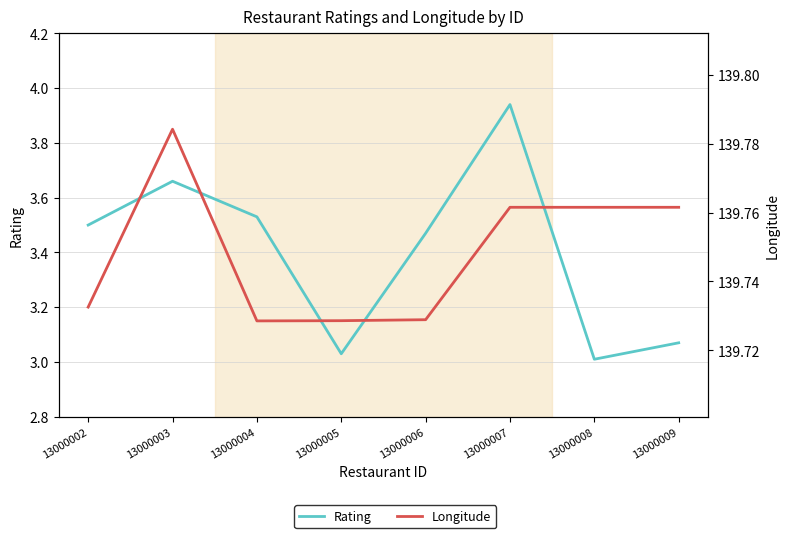

What is the total value across all series at 13000006?

143.2